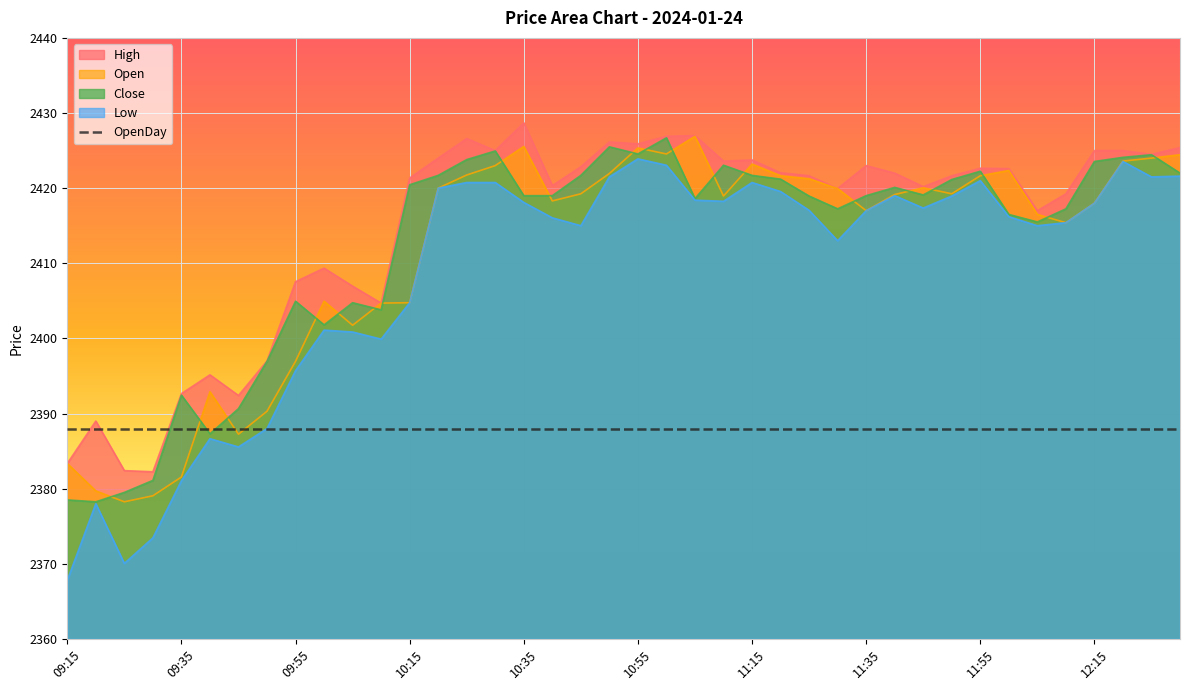

What is the value of the Low point at the 7th from the left?

2385.6